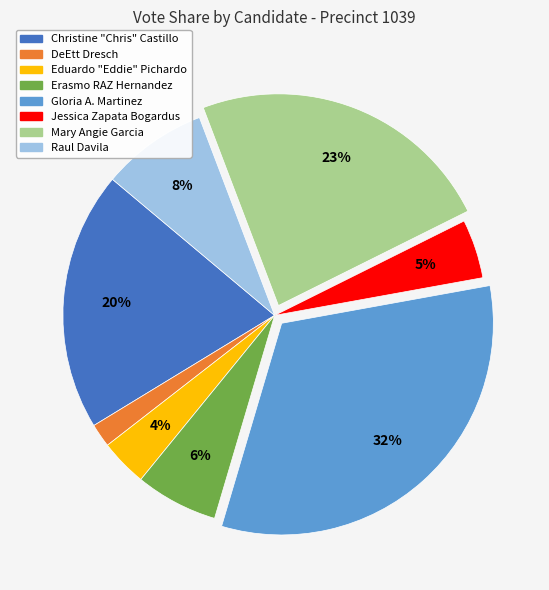

How many slices are in this pie chart?

8